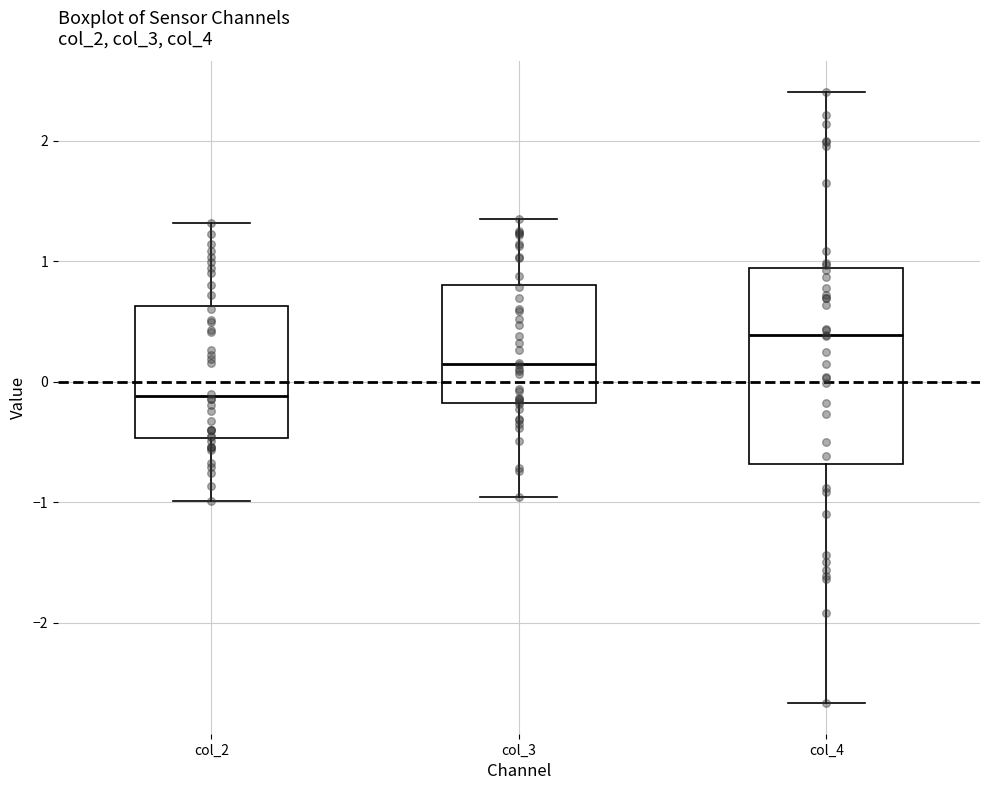

Comparing the boxes themselves (not the whiskers), which one is the tallest?

col_4